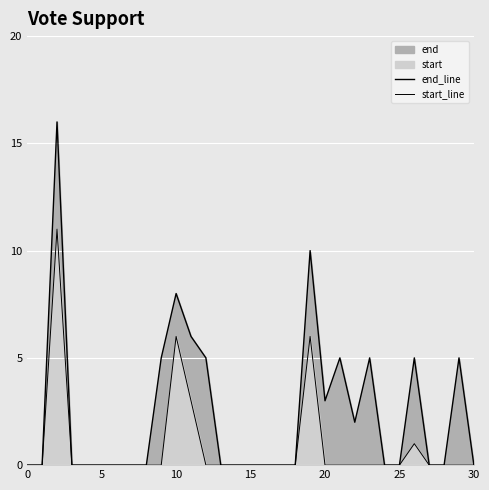

True or false: end_line has a value of 0 at 28.

True